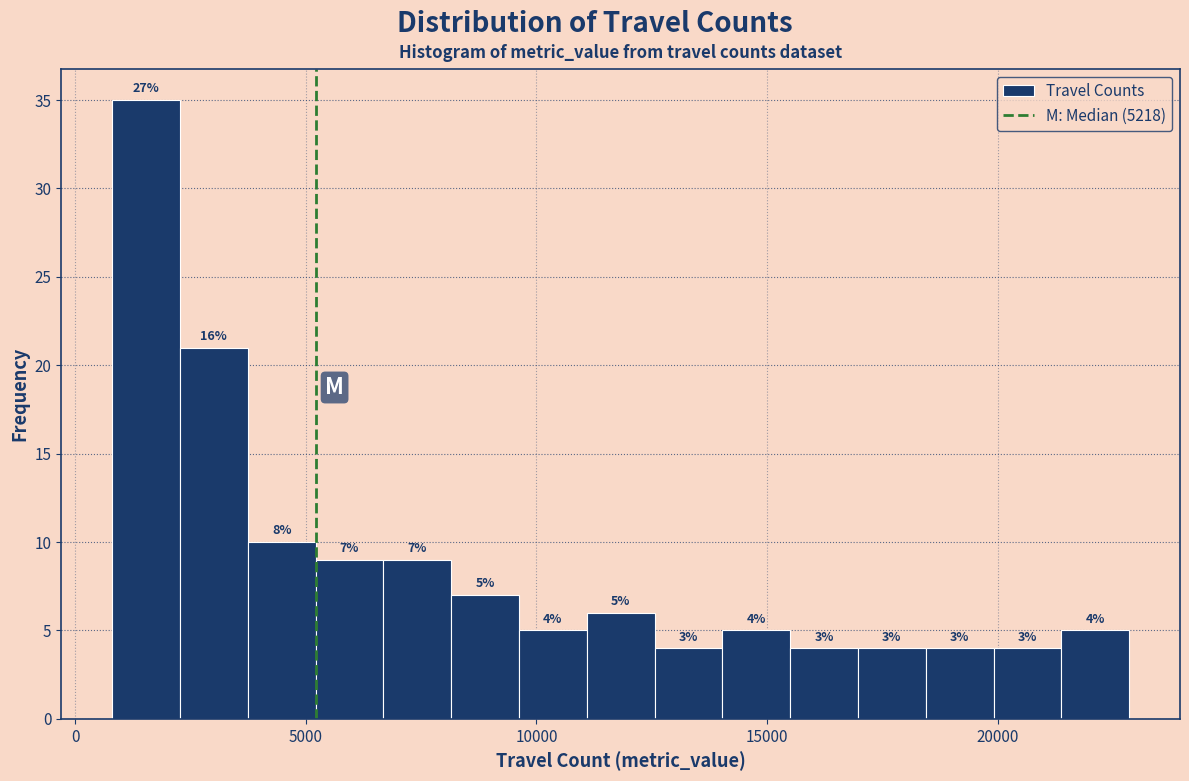

Read against the x-axis, roughly where is the centre of the tallest bar?

1500